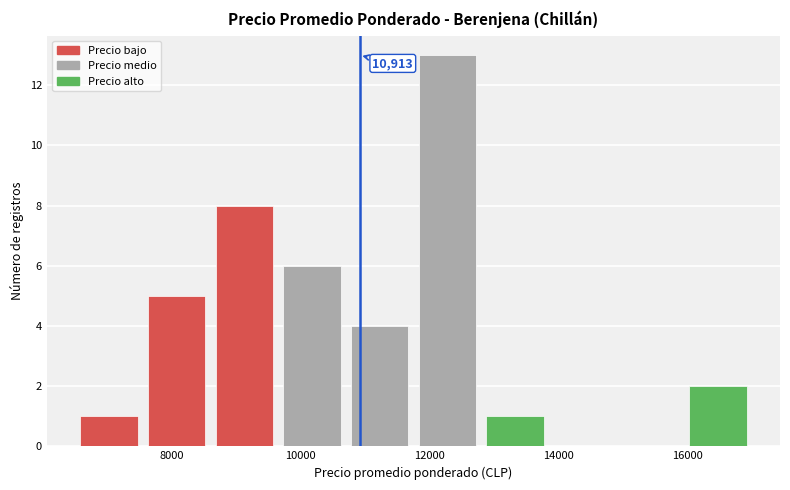

Which range on the x-axis has the tallest bar?

11750 to 12800